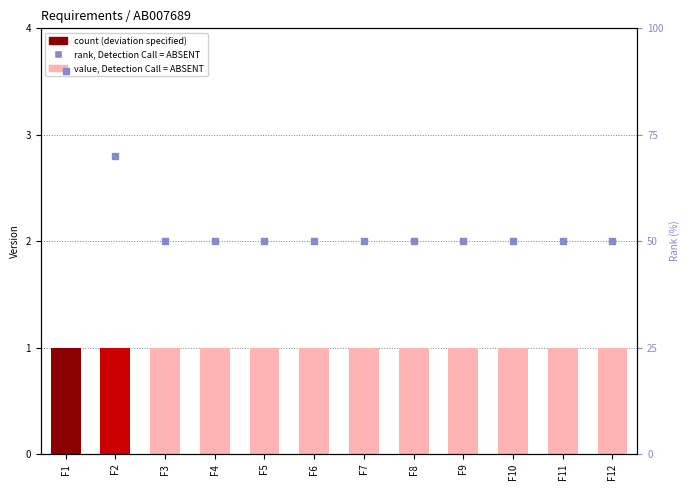

At how many categories does at least one series exceed 59?

2